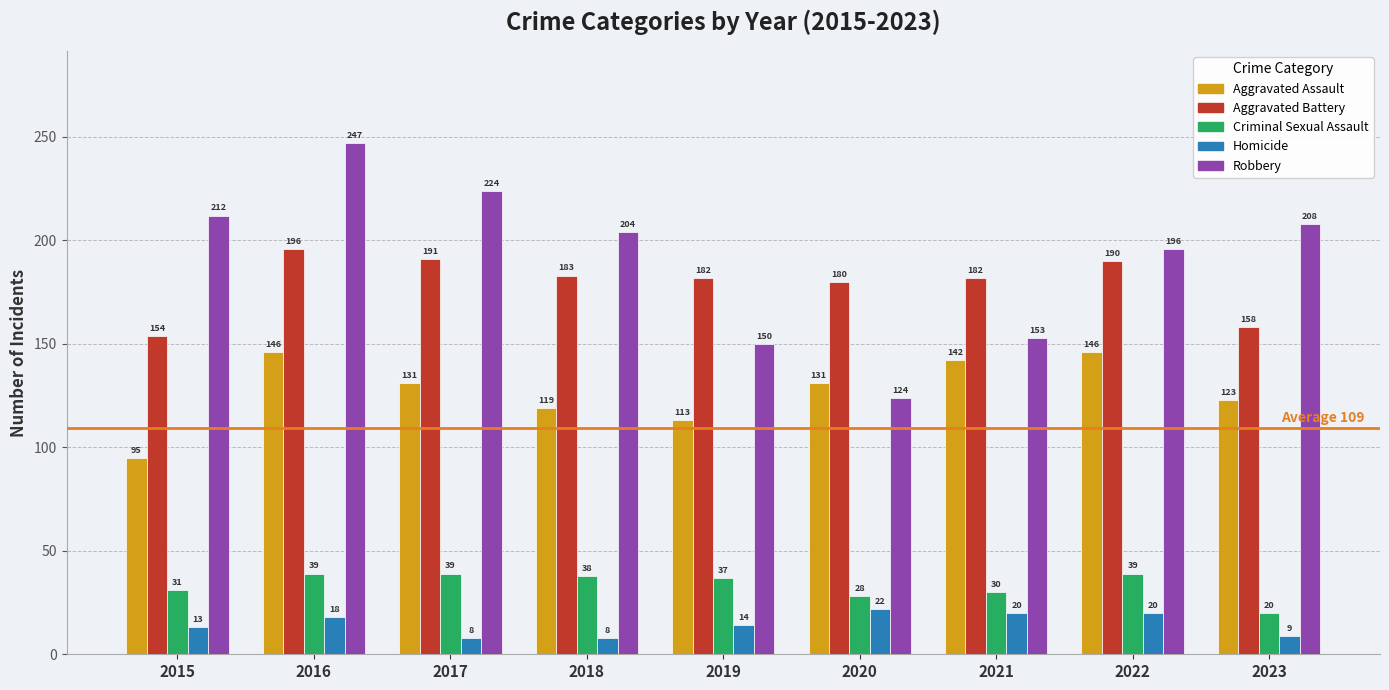

Which series changed the most between 2015 and 2017?

Aggravated Battery